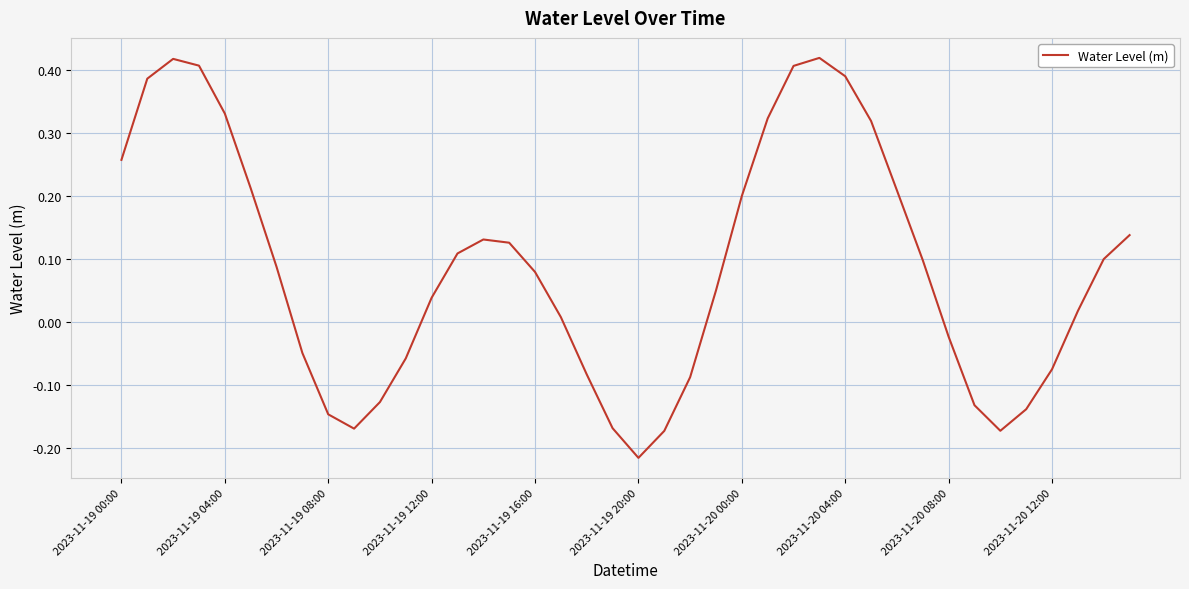

What is the difference between the maximum and minimum values?

0.6